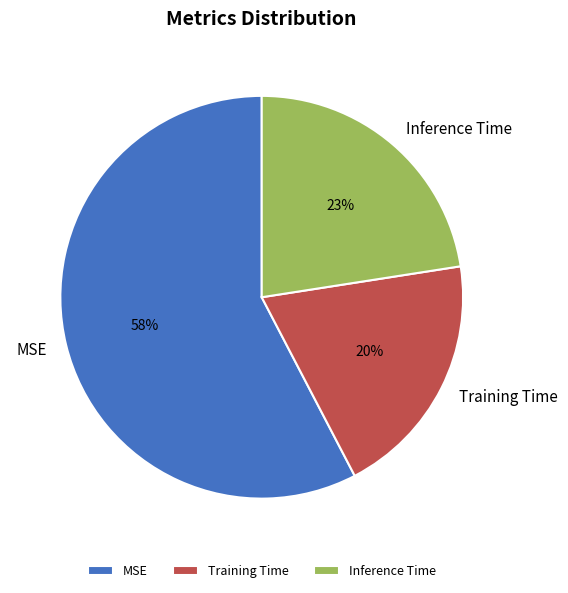

What percentage is the Training Time slice, to the nearest percent?

20%